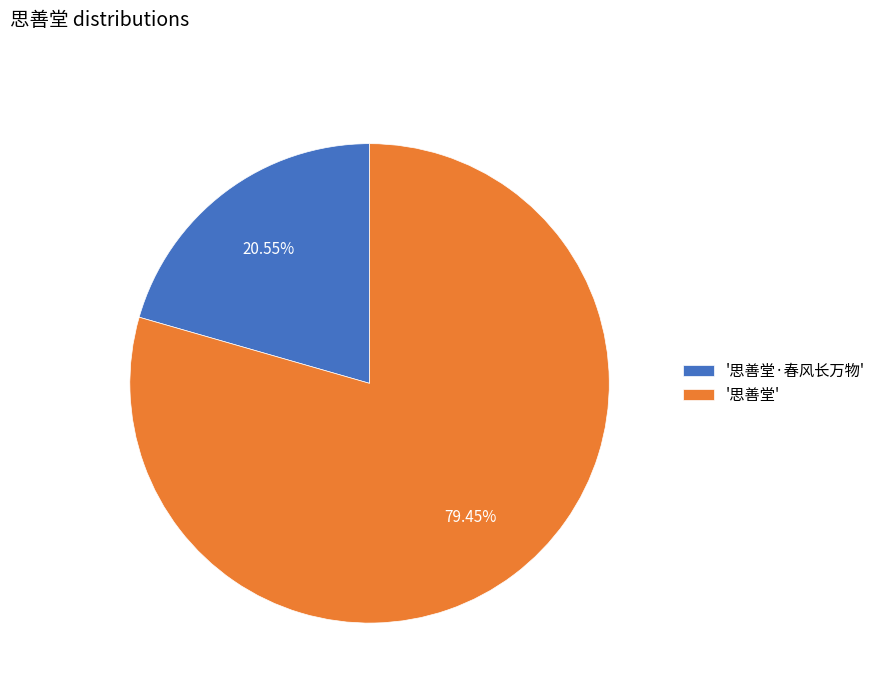

What is the ratio of the value at '思善堂·春风长万物' to the value at '思善堂'?

0.3